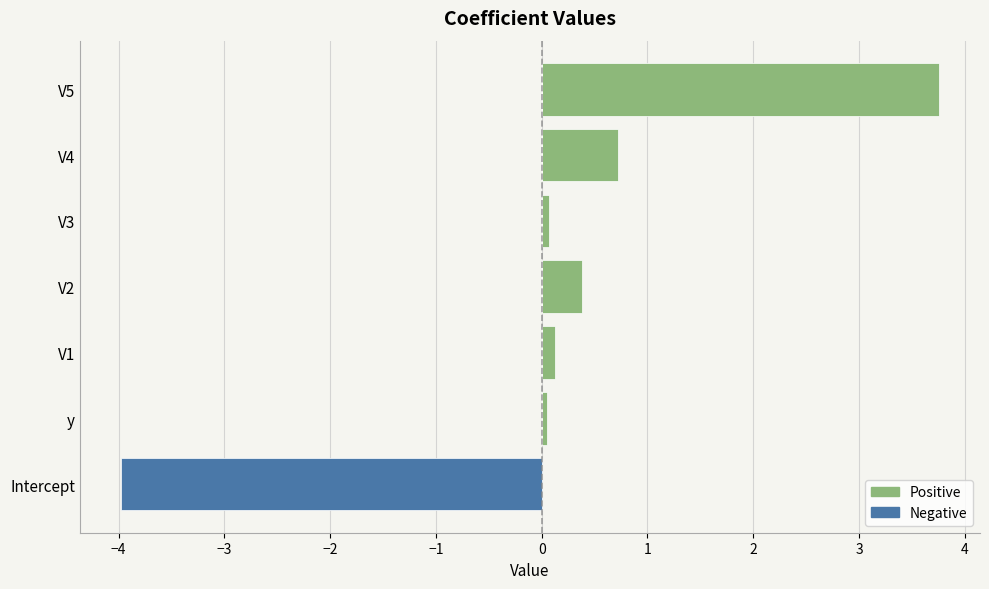

Are the bars horizontal?

Yes